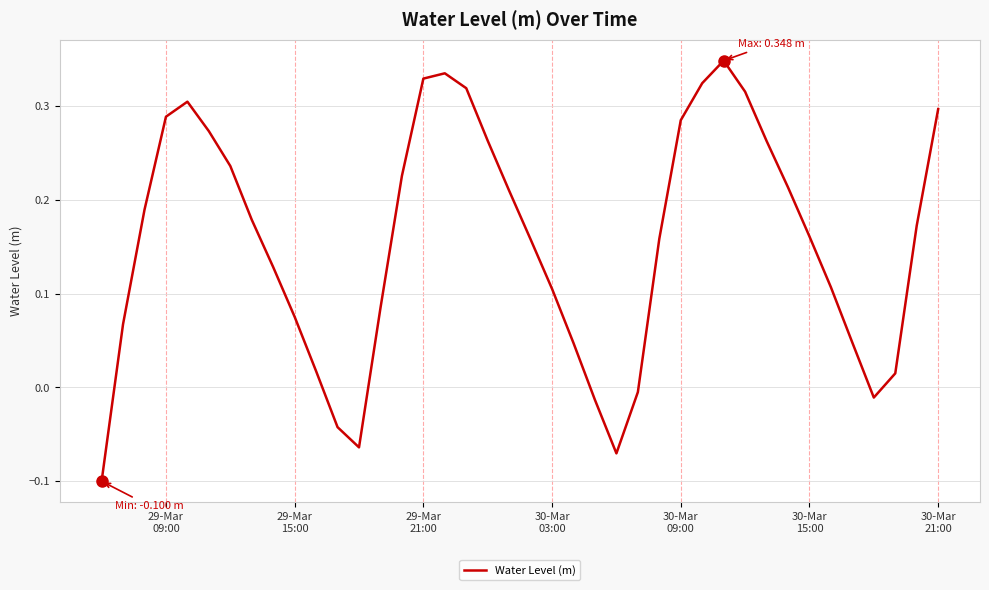

What is the difference between the maximum and minimum values?

0.4